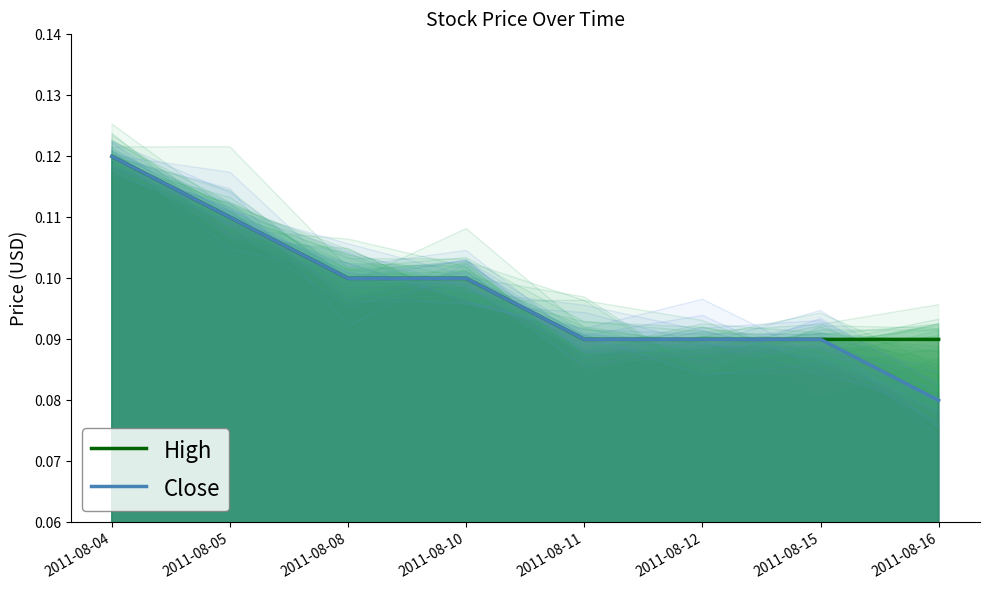

True or false: High and Close intersect in this chart.

False